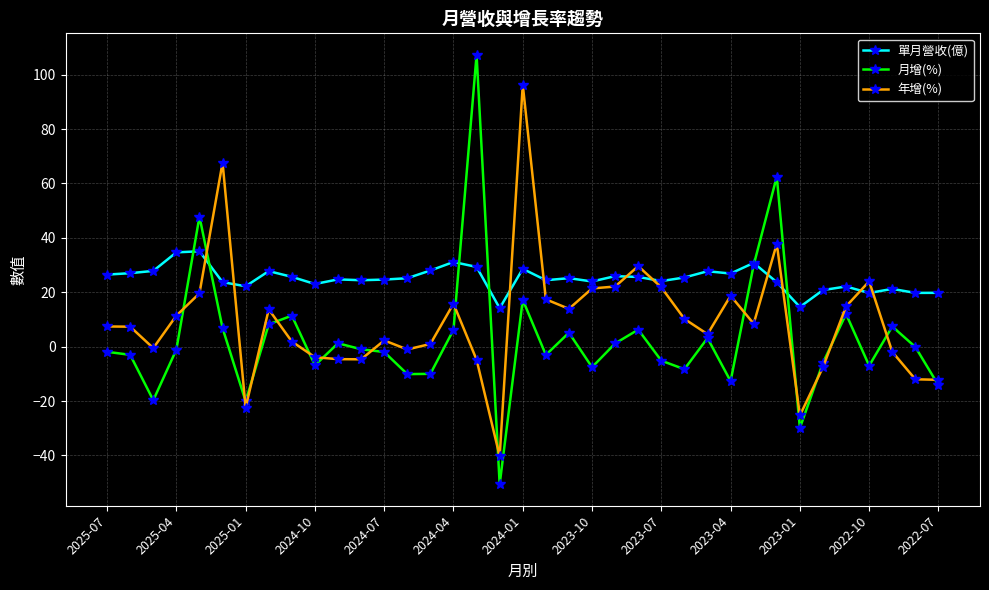

Which series has the largest range (max minus min)?

月增(%)